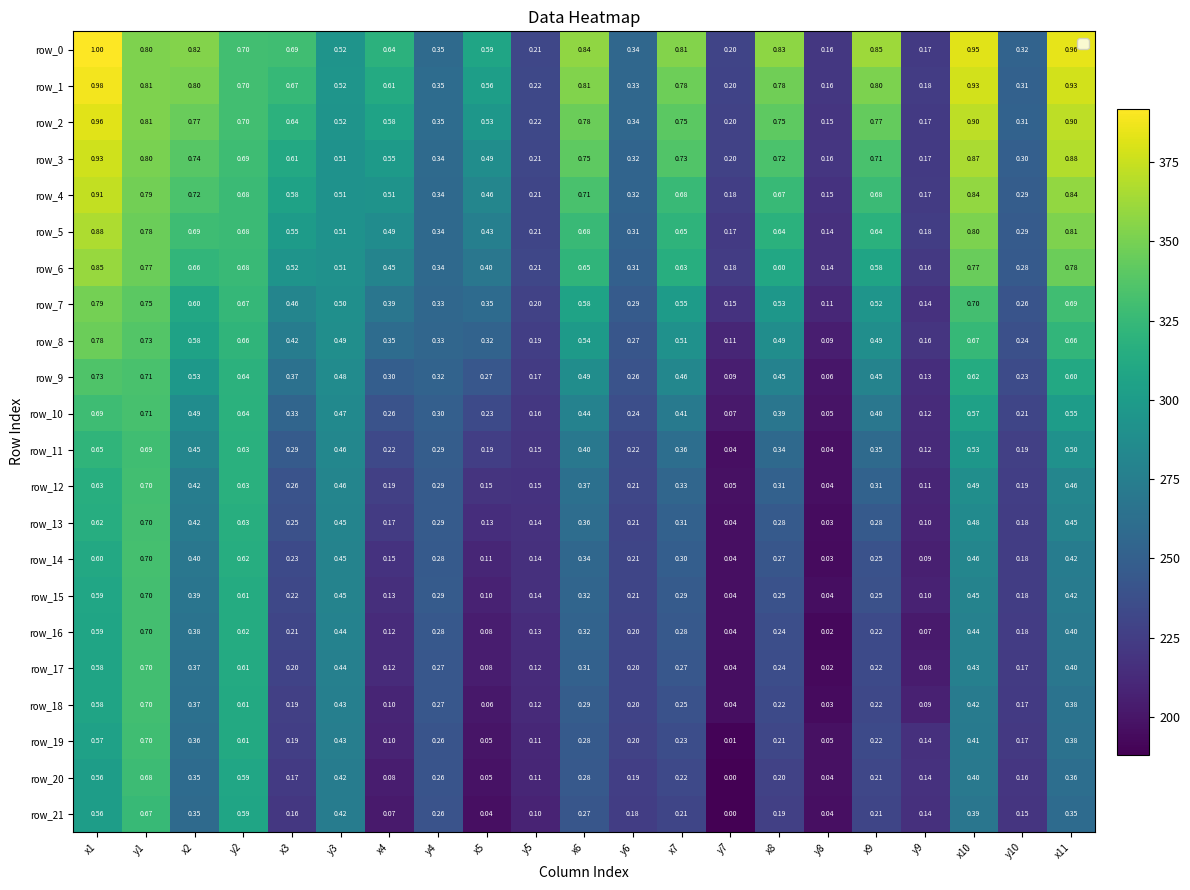

Rank the series at x6 from lowest to highest value.

row_21, row_20, row_19, row_18, row_17, row_16, row_15, row_14, row_13, row_12, row_11, row_10, row_9, row_8, row_7, row_6, row_5, row_4, row_3, row_2, row_1, row_0